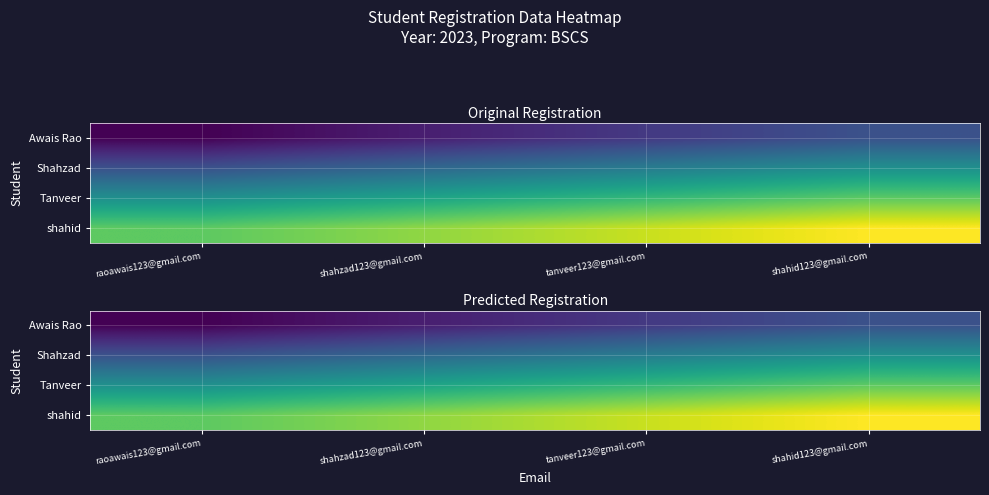

At which category is the sum across all series the highest?

shahid123@gmail.com